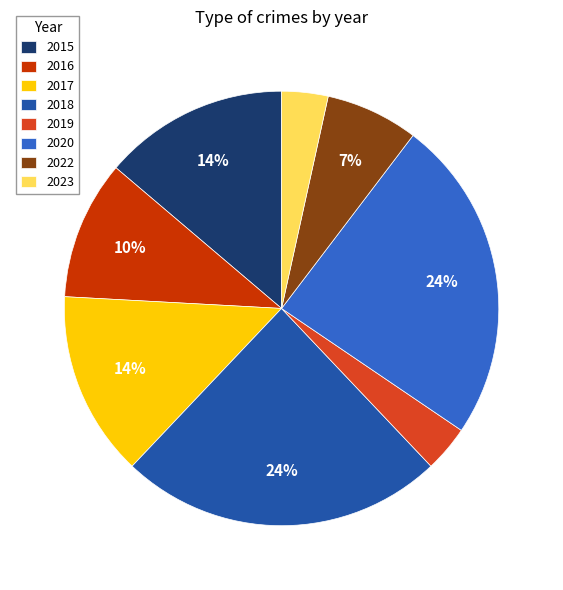

To the nearest percent, what is the difference between the 2020 and 2015 slice percentages?

10%